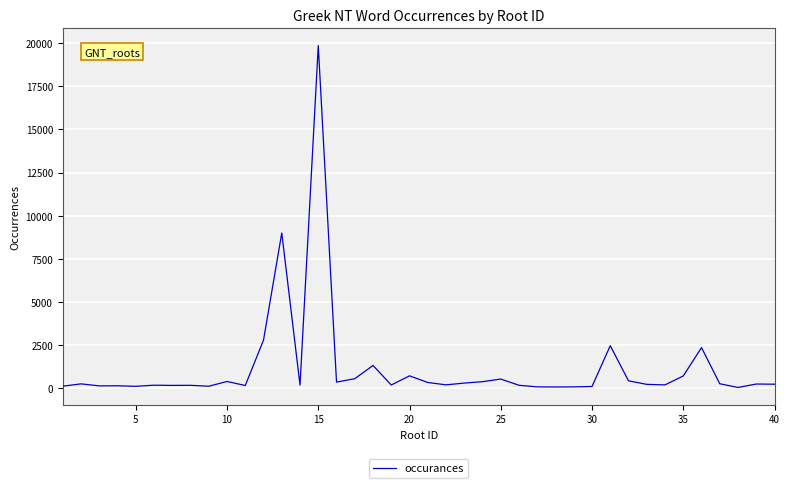

What is the difference between the maximum and minimum values?

19822